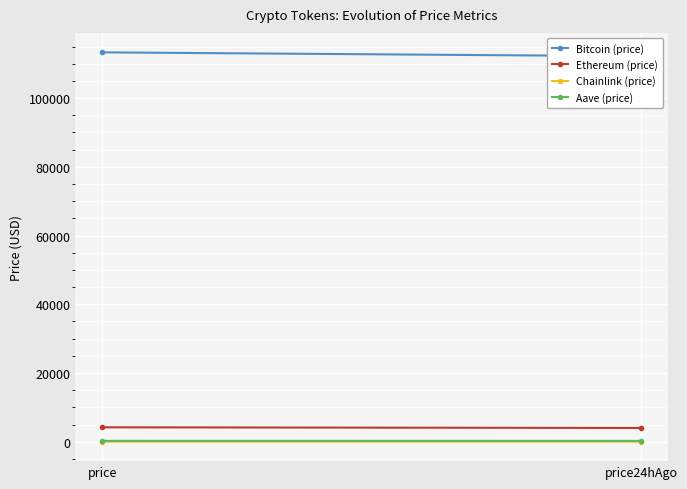

What is the total value across all series at price?

117784.1